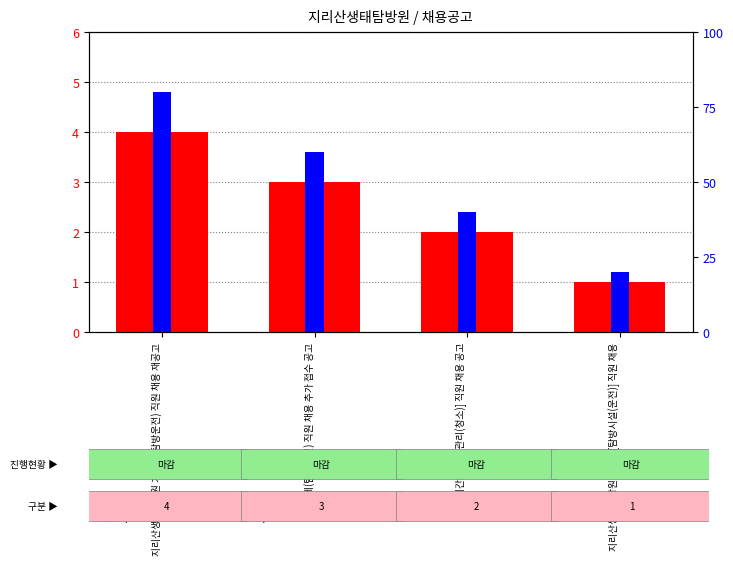

Which series has the largest range (max minus min)?

percentile rank within the sample